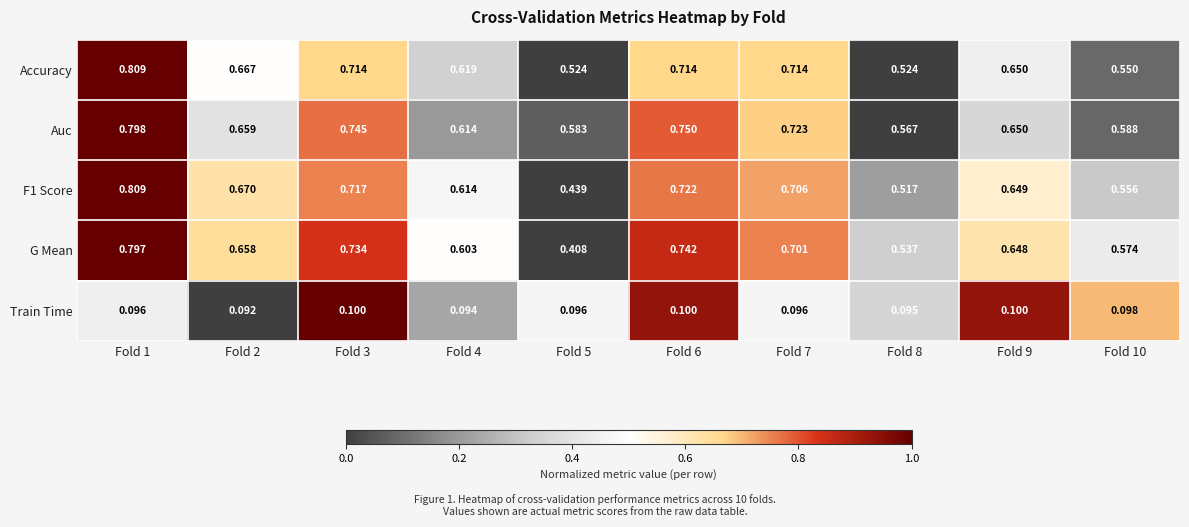

Between Fold 4 and Fold 9, which series saw the biggest shift?

G Mean